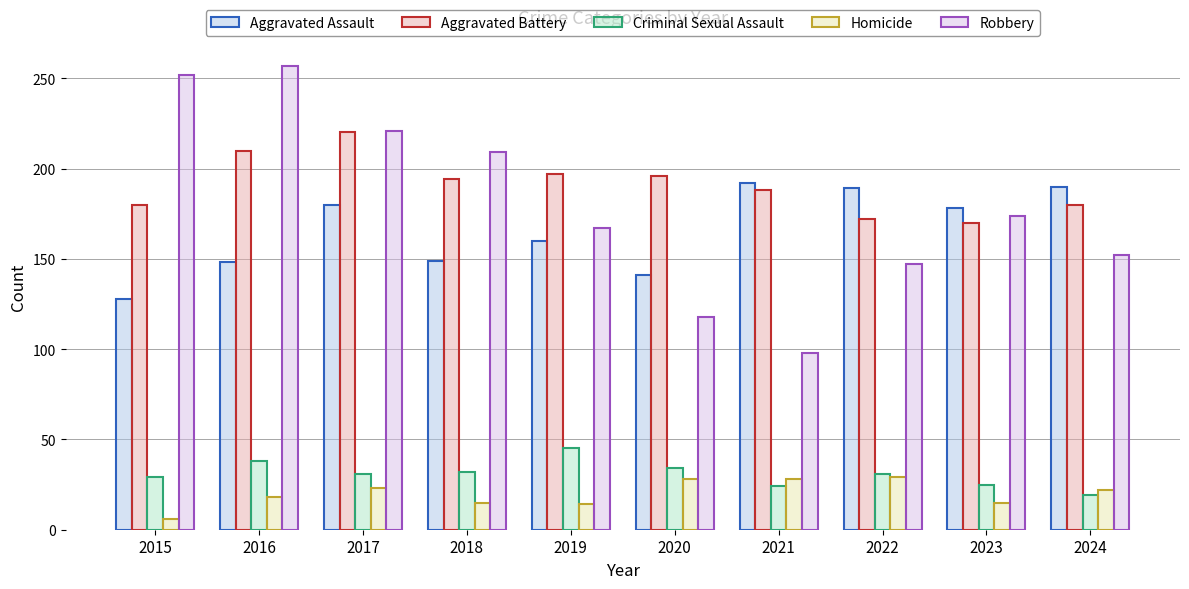

What is the difference between the second highest and second lowest values in the Aggravated Battery series?

38